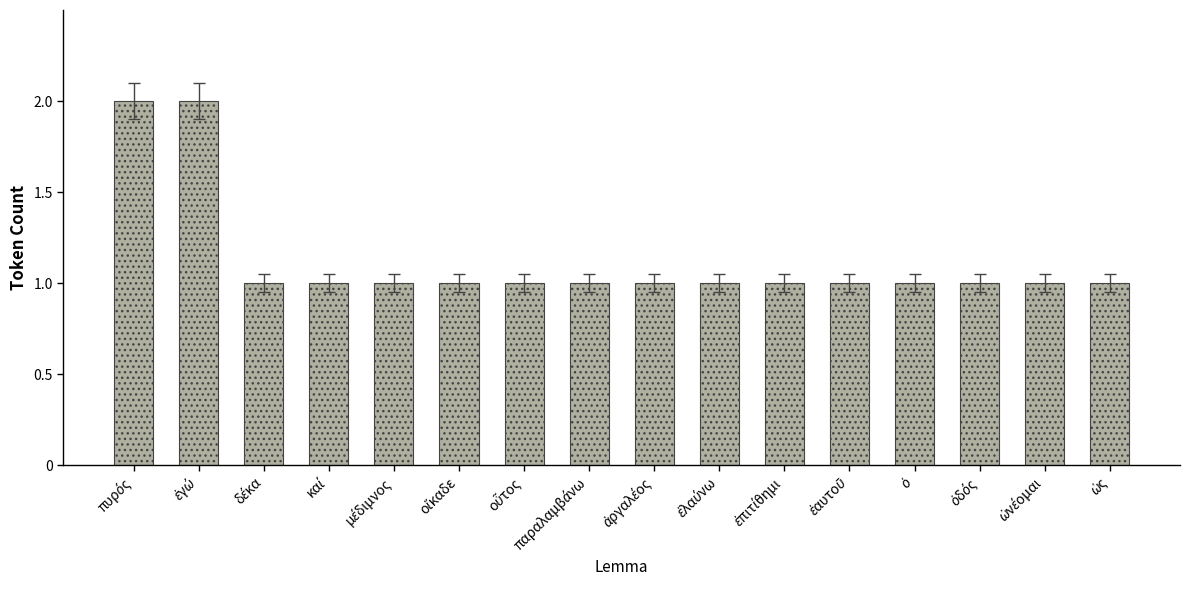

What is the value of the 10th bar from the left?

1